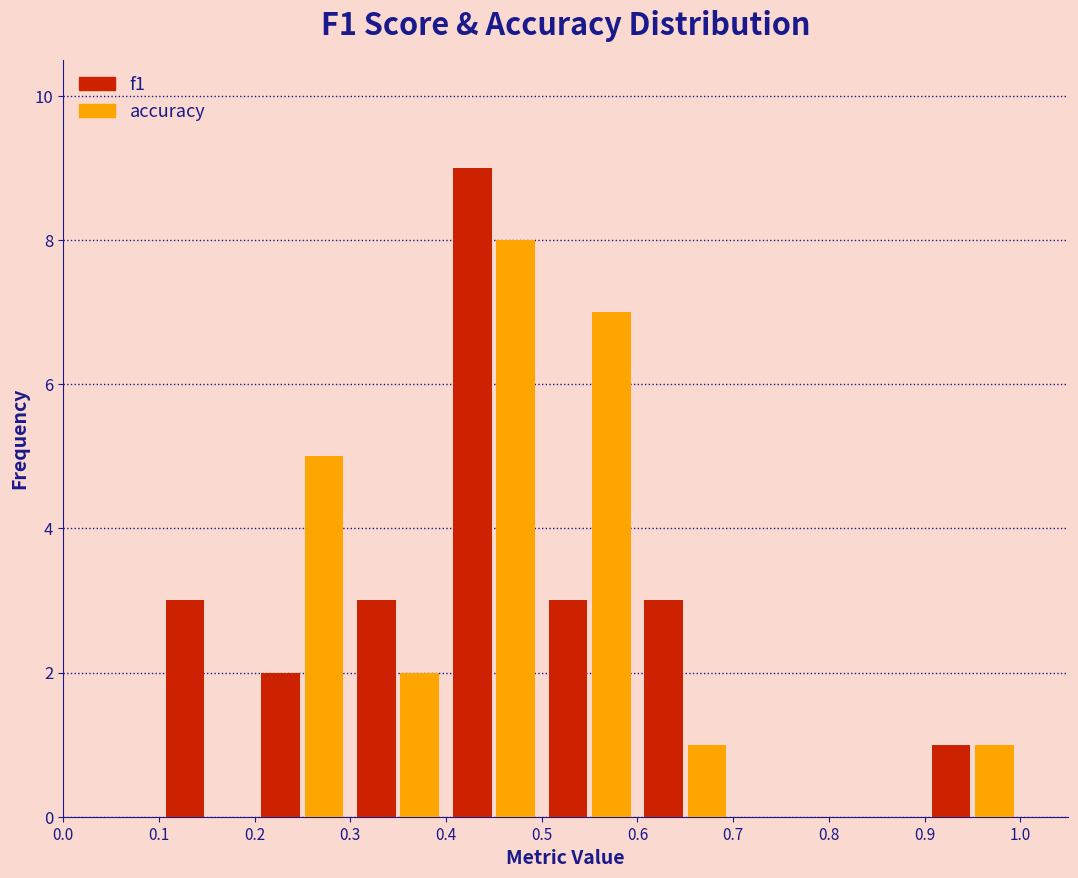

In the accuracy series, which range on the x-axis has the tallest bar?

0.4 to 0.5